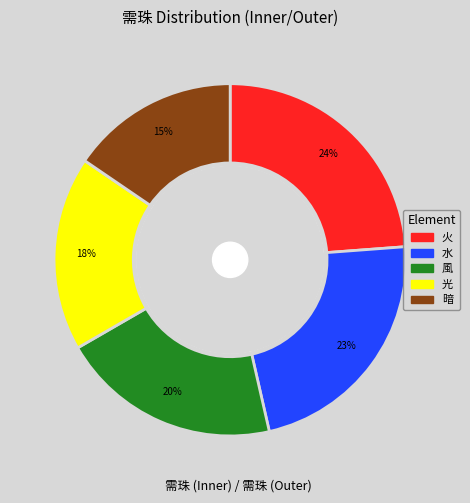

What is the change in value from 光 to 暗?

-50